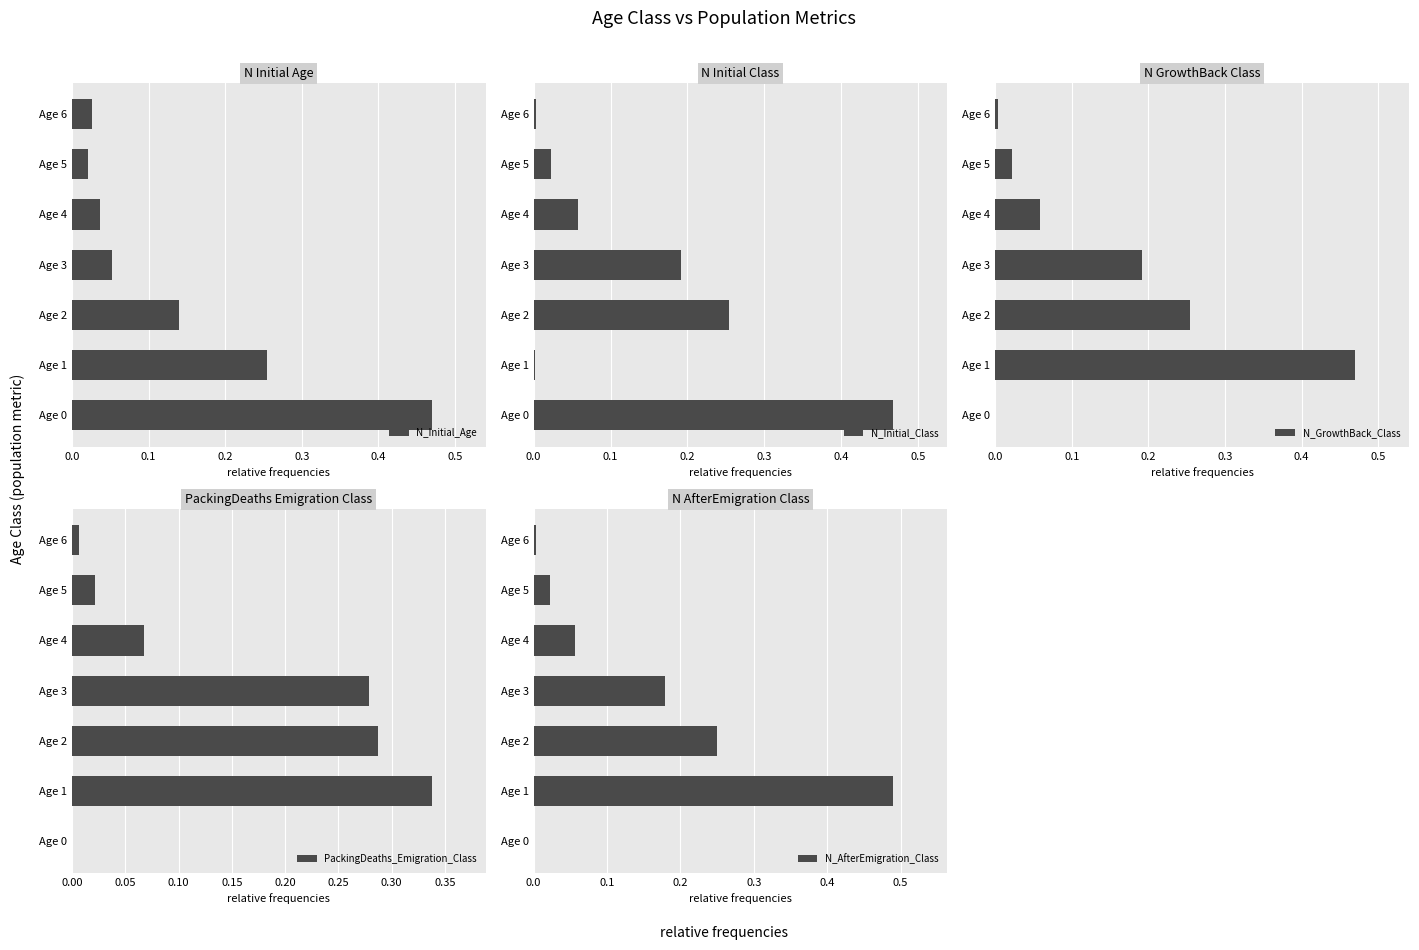

Which series has the widest spread of values?

N_AfterEmigration_Class